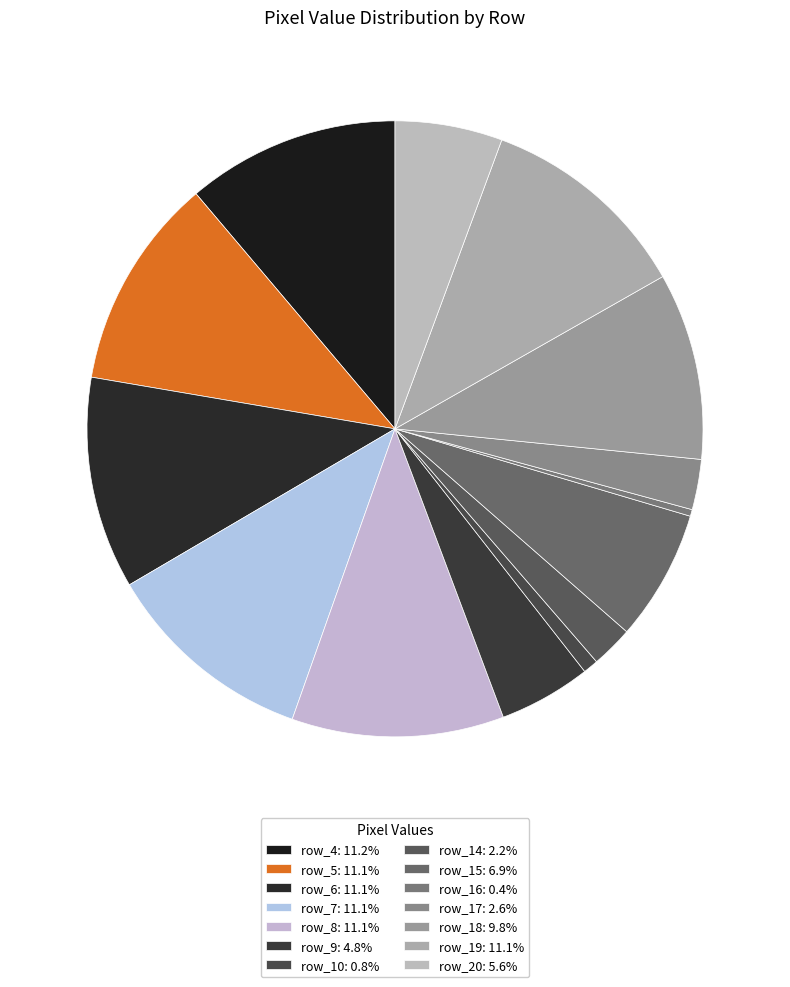

How many segments does this pie chart have?

14